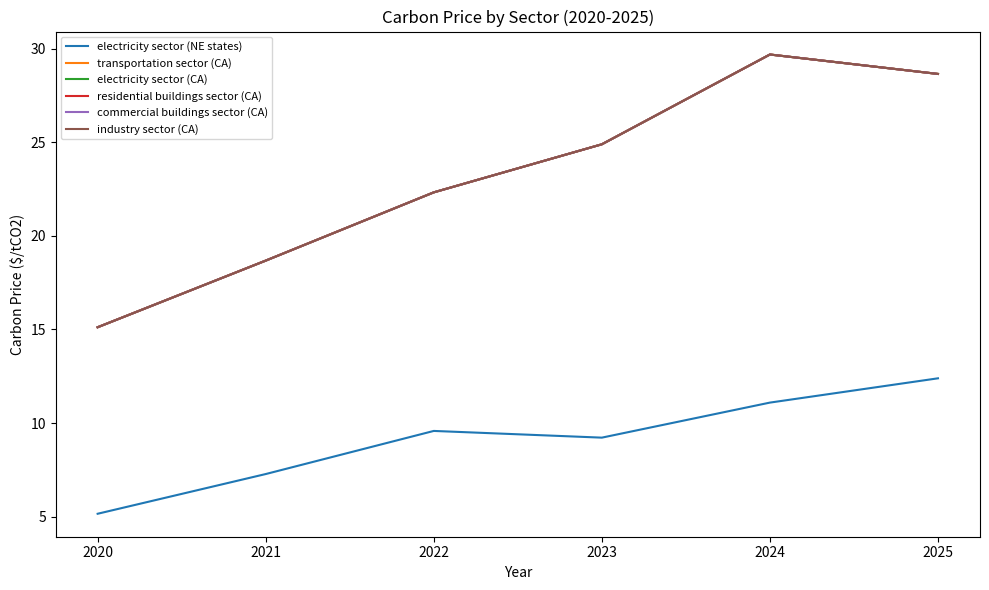

What is the greatest value displayed?

29.7